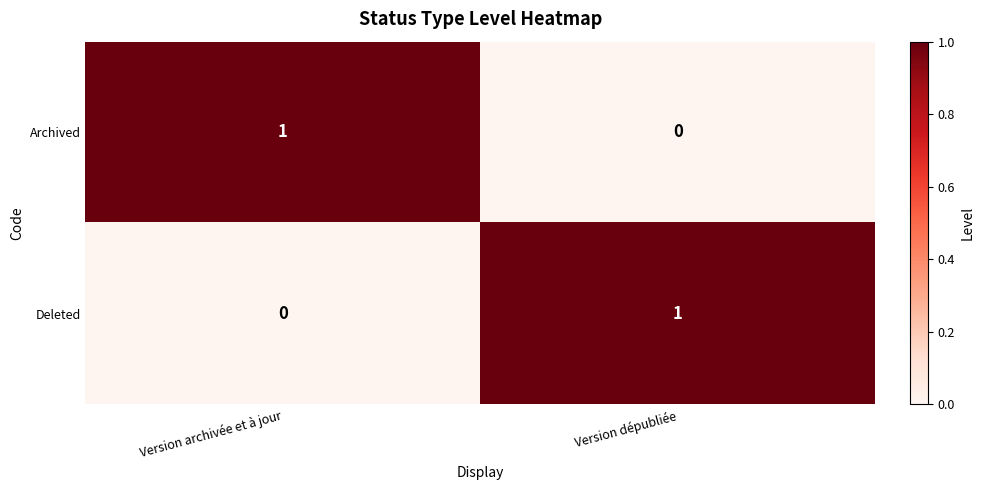

Rank the series at Version archivée et à jour from lowest to highest value.

Deleted, Archived